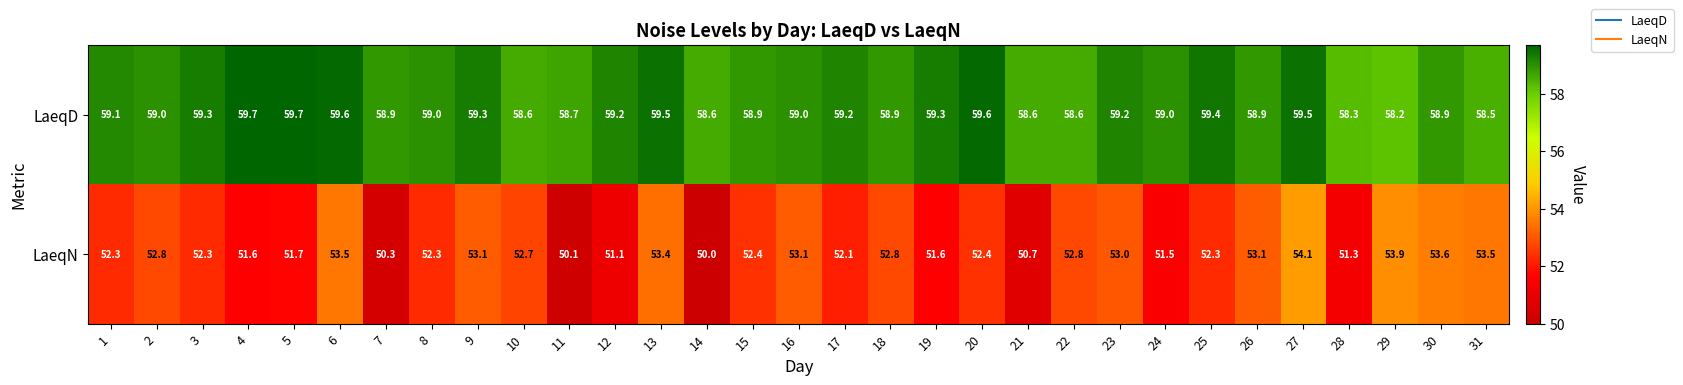

What is the smallest value displayed?

50.0